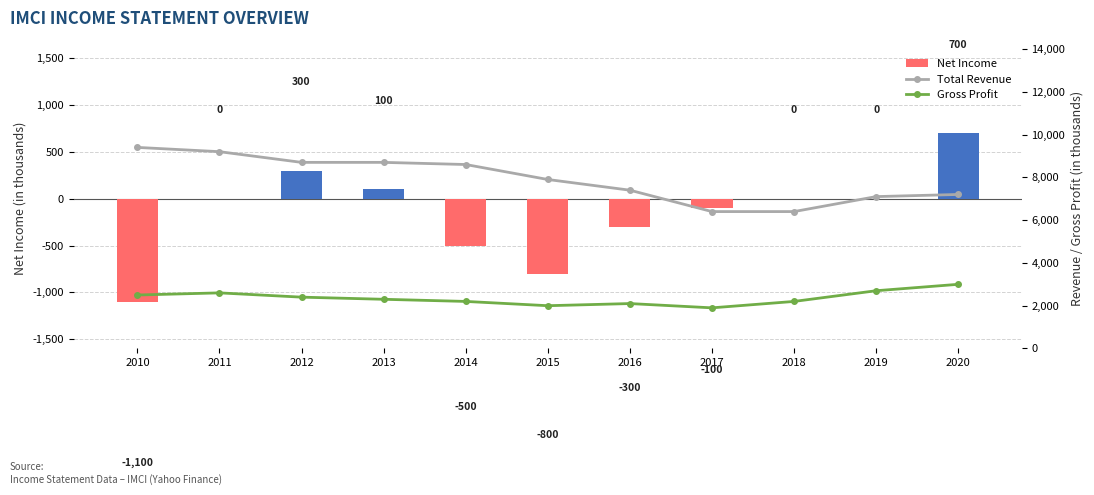

What is the total value across all series at 2017?

8200